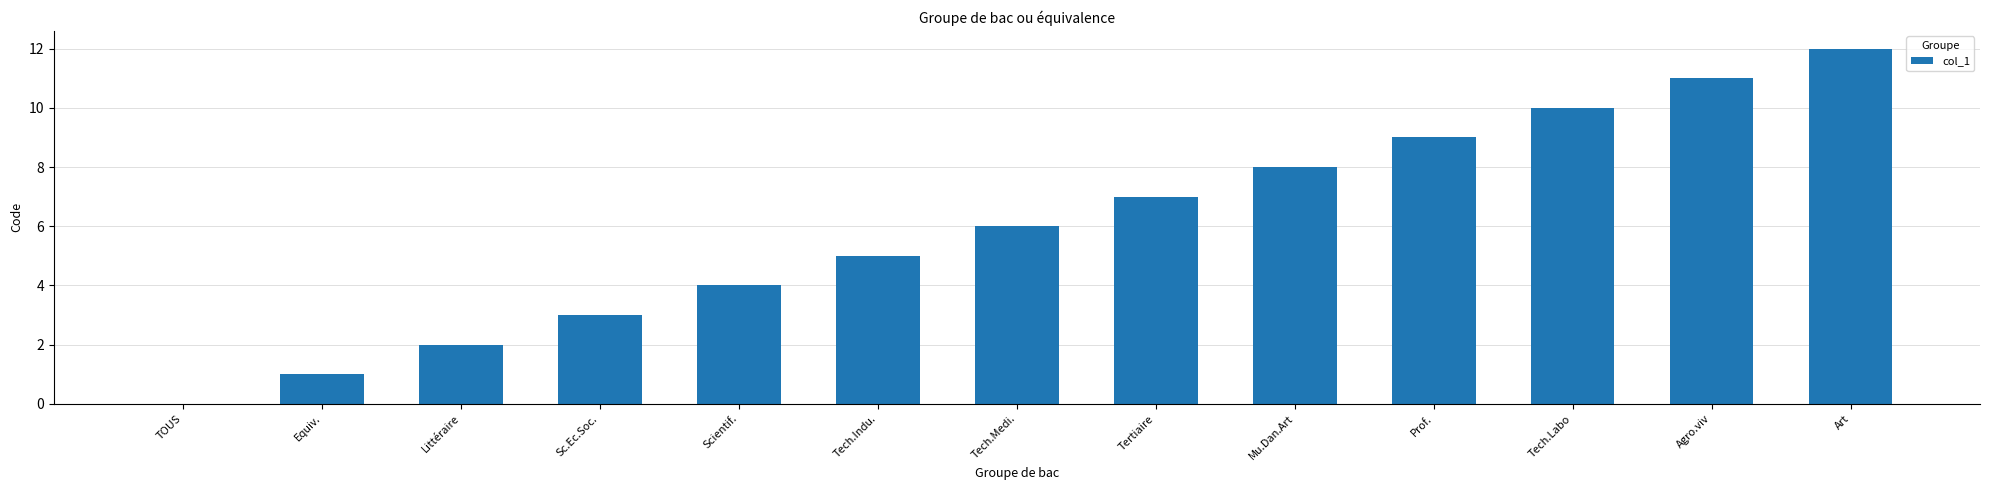

True or false: the data shows 1 at Equiv..

True